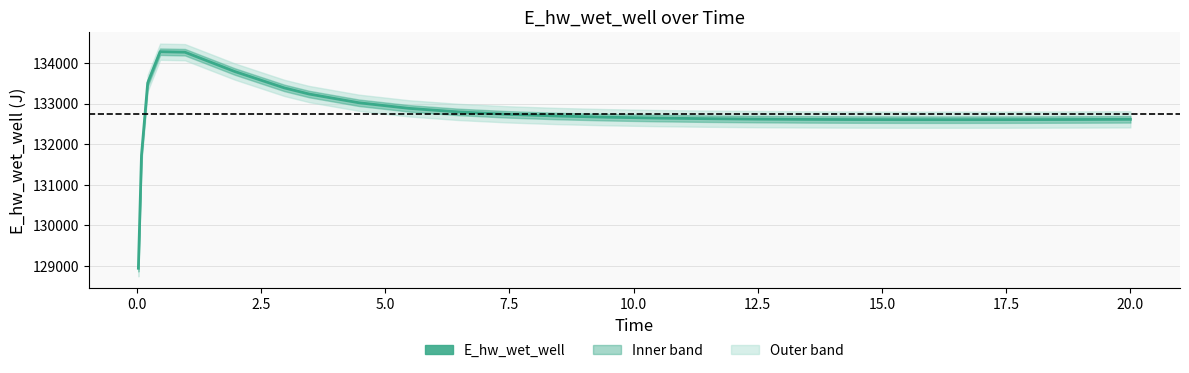

What is the greatest value displayed?

134278.9